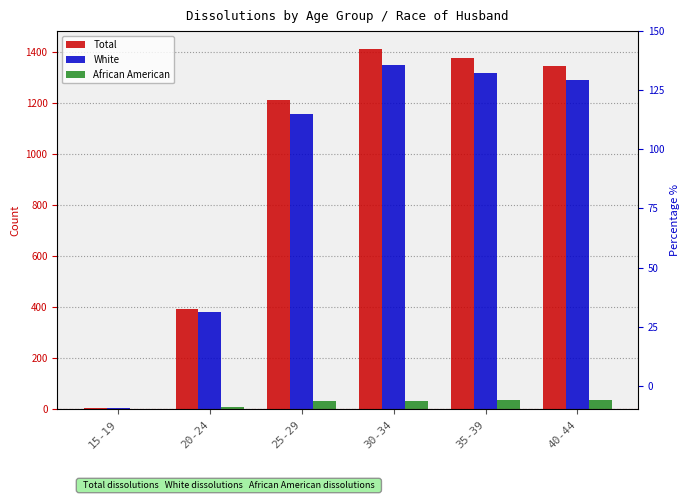

True or false: White has a value of 381 at 20-24.

True